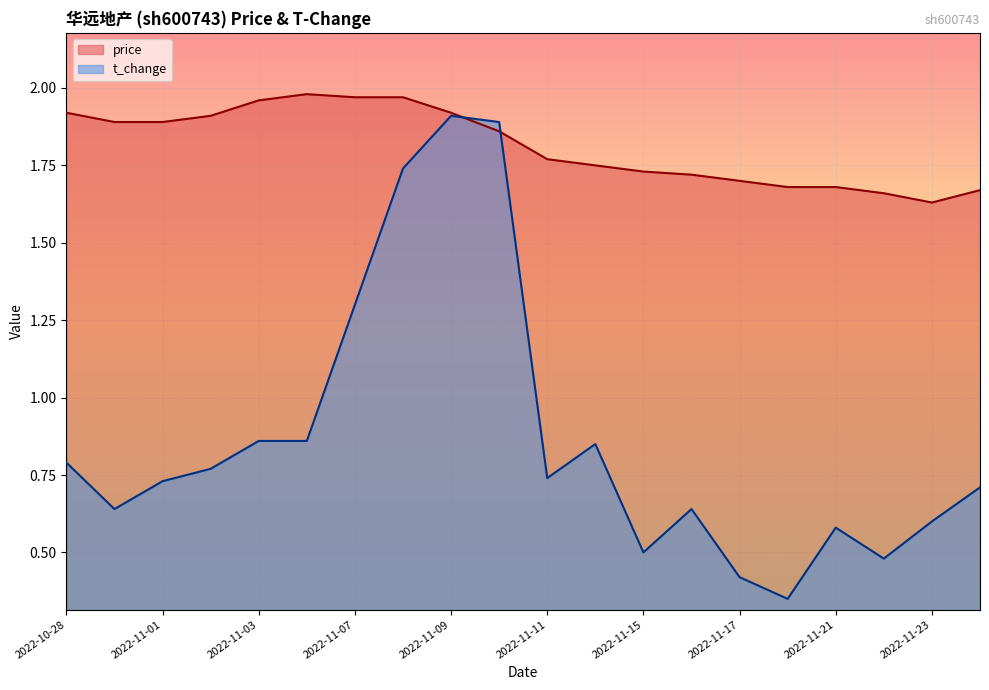

Between 2022-11-01 and 2022-11-02, which series saw the biggest shift?

t_change